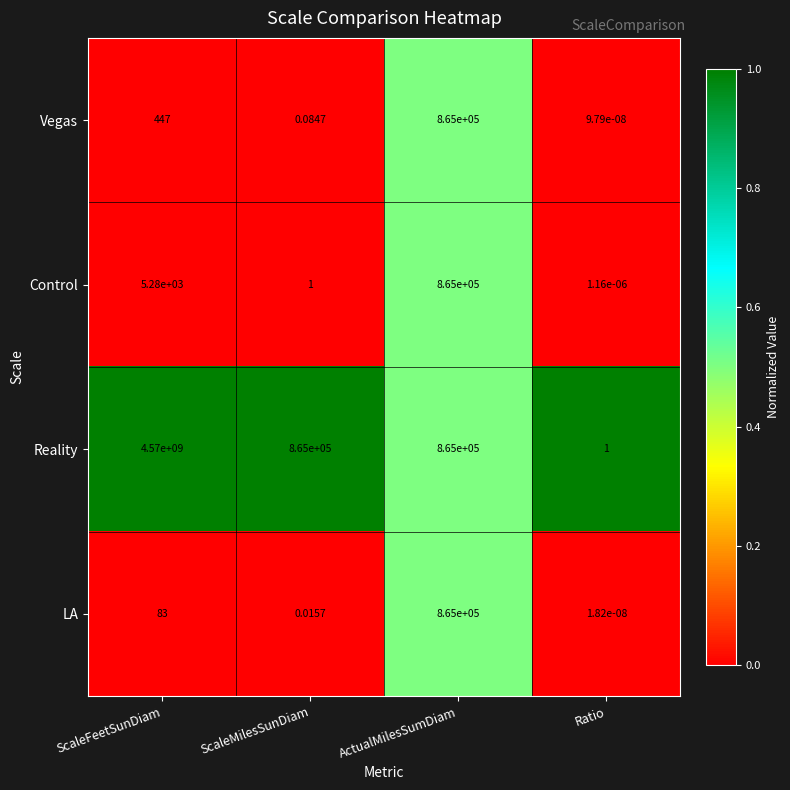

Which series has the largest range (max minus min)?

Reality